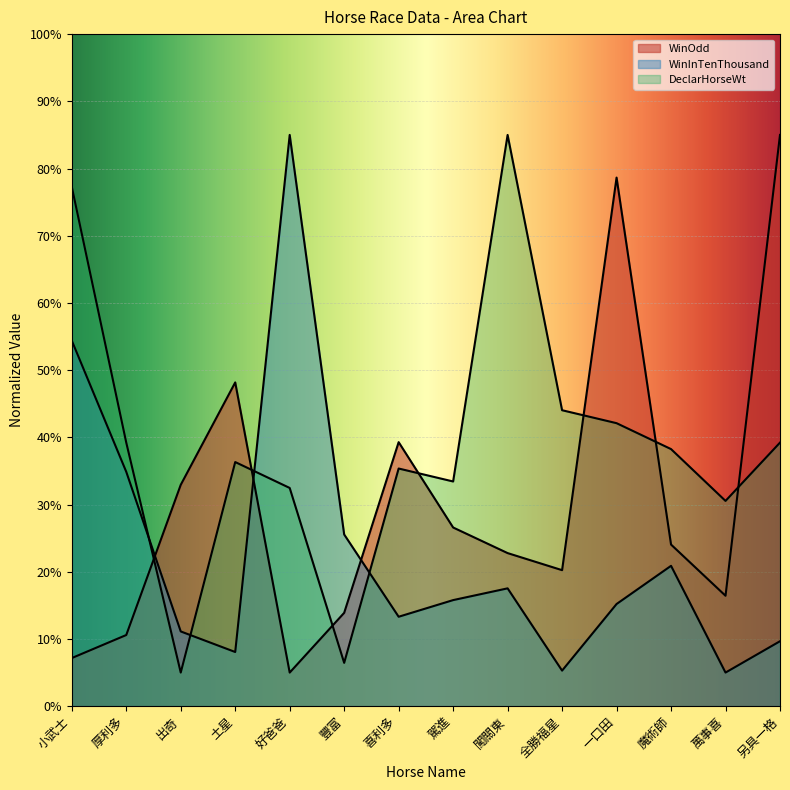

What is the value of the WinInTenThousand point at the 14th from the left?

9.7